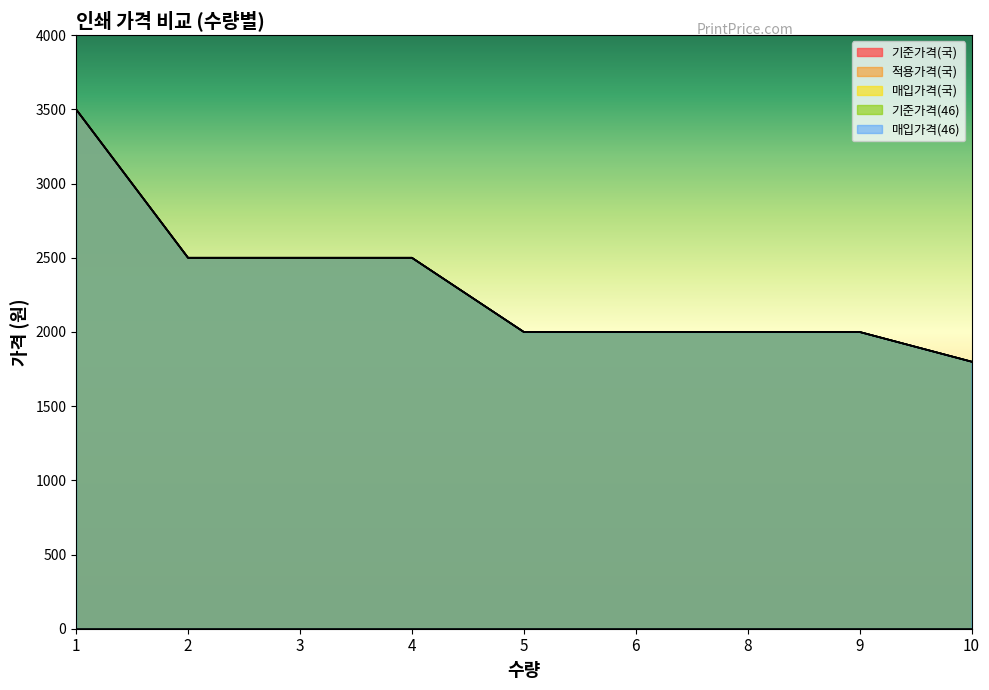

Which category has the lowest value across all series?

10